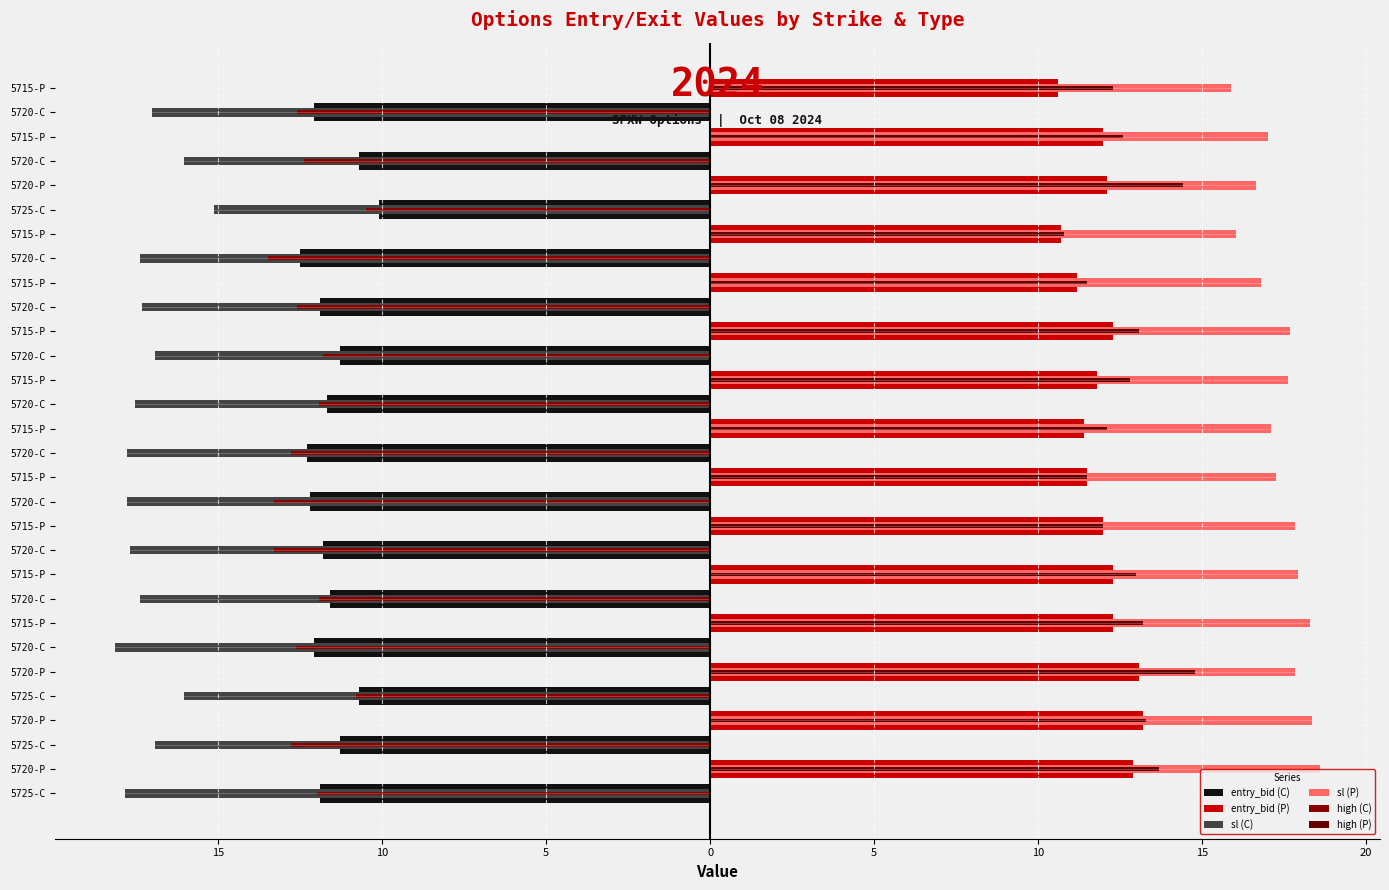

What is the value of the high (P) bar at the 24th from the left?

10.8